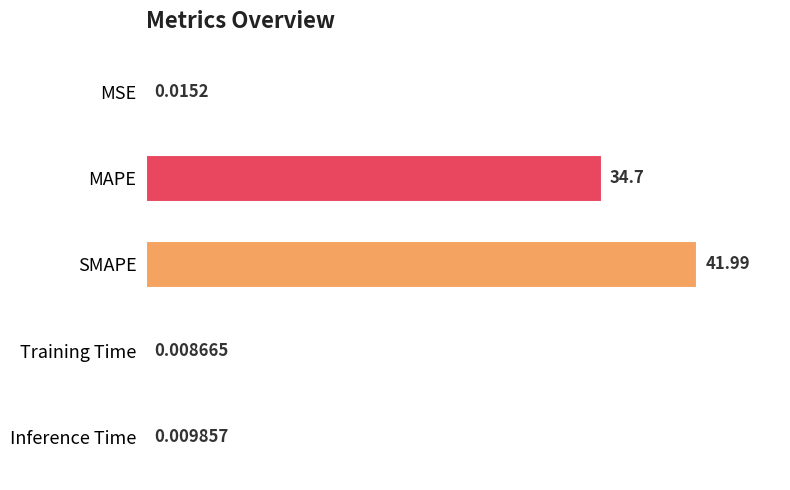

What is the sum of all values?

182.7